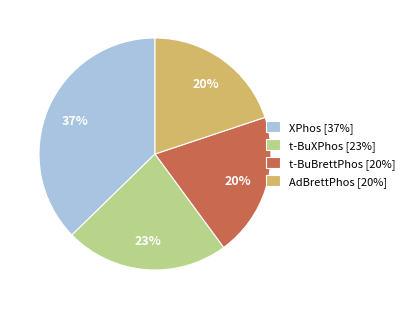

Do t-BuBrettPhos [20%] and AdBrettPhos [20%] together represent more than half of the pie?

No